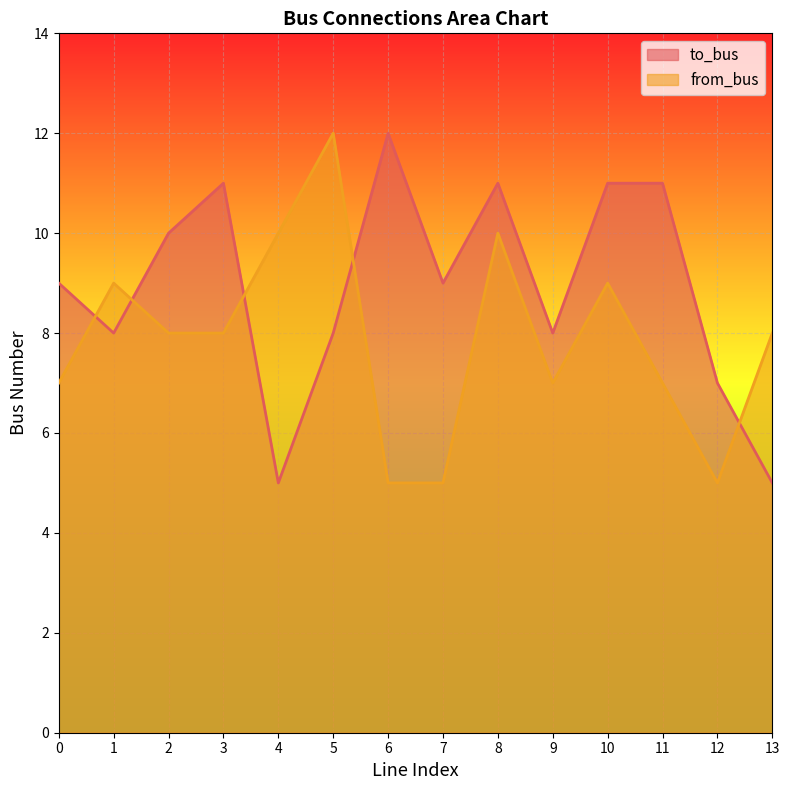

Between 4 and 8, which series saw the biggest shift?

to_bus